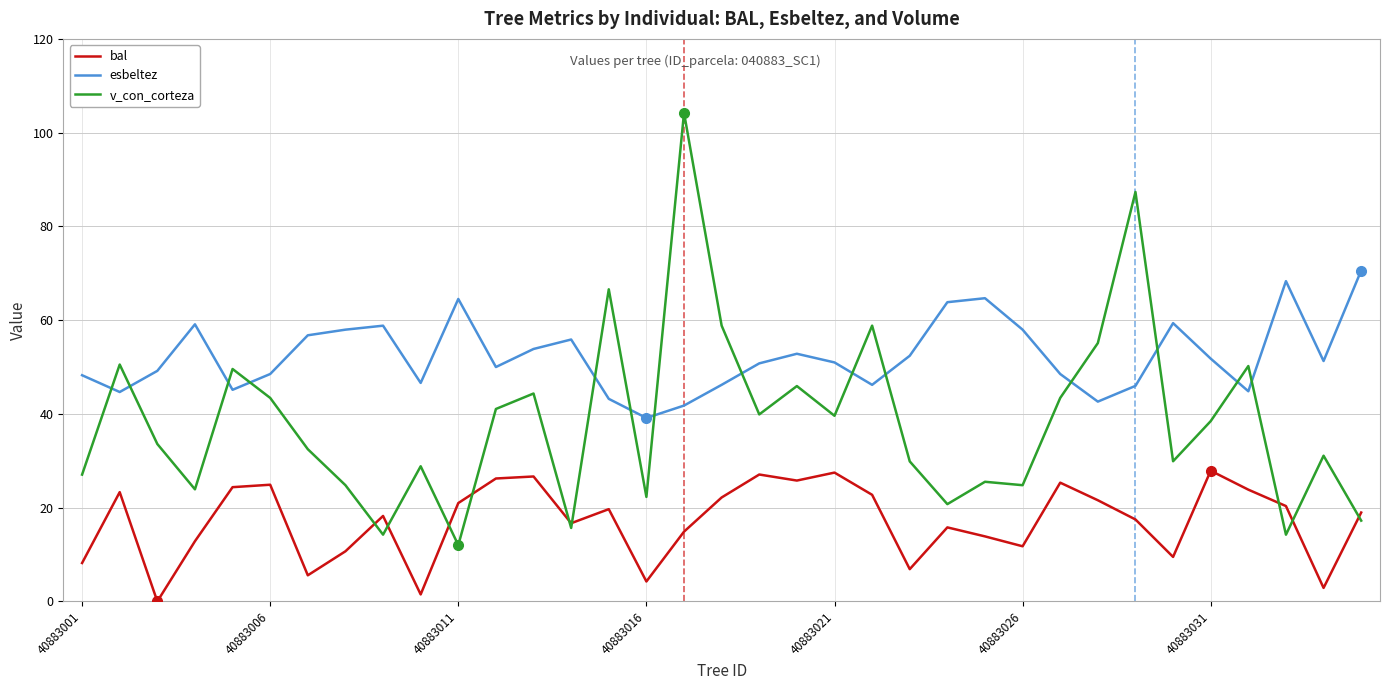

What is the maximum value for esbeltez?

70.6